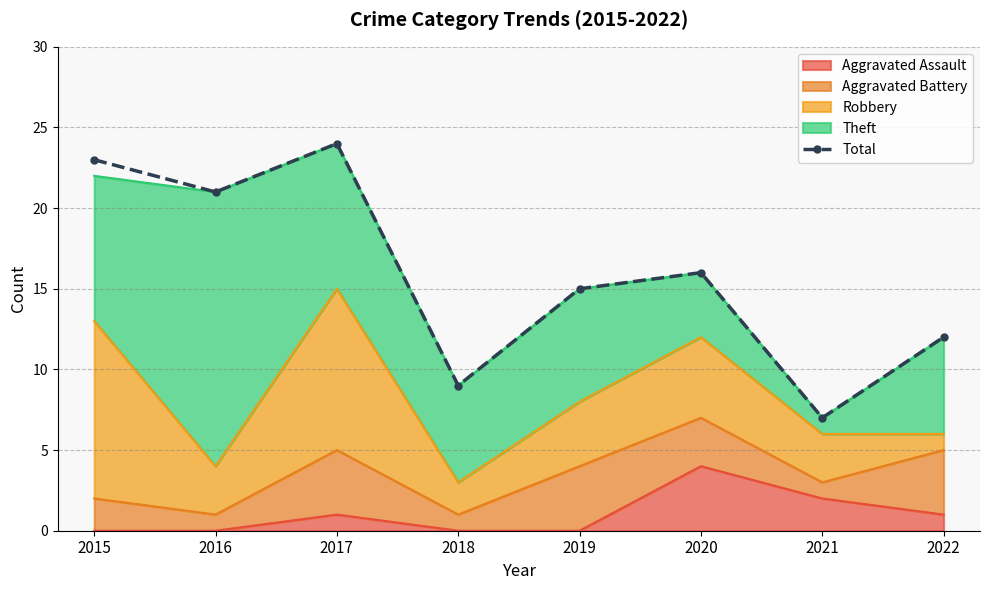

How many points are lower than both their immediate neighbors (excluding endpoints)?

3